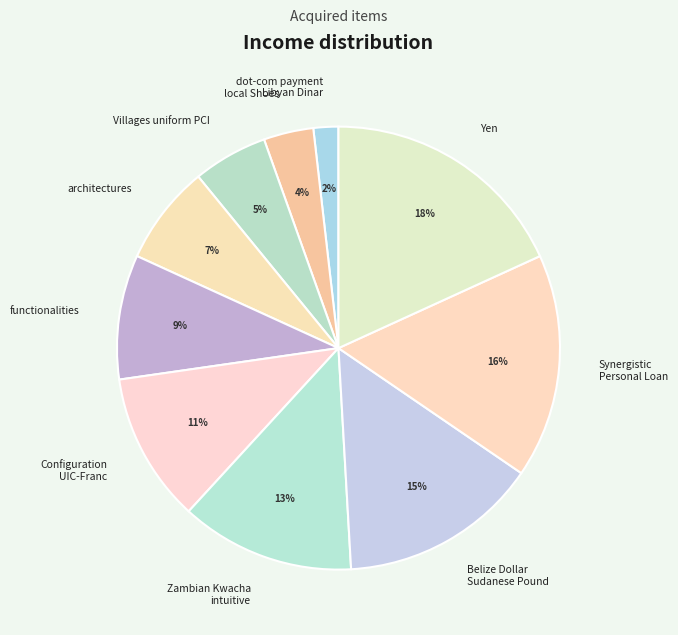

Do Yen and functionalities together represent more than half of the pie?

No